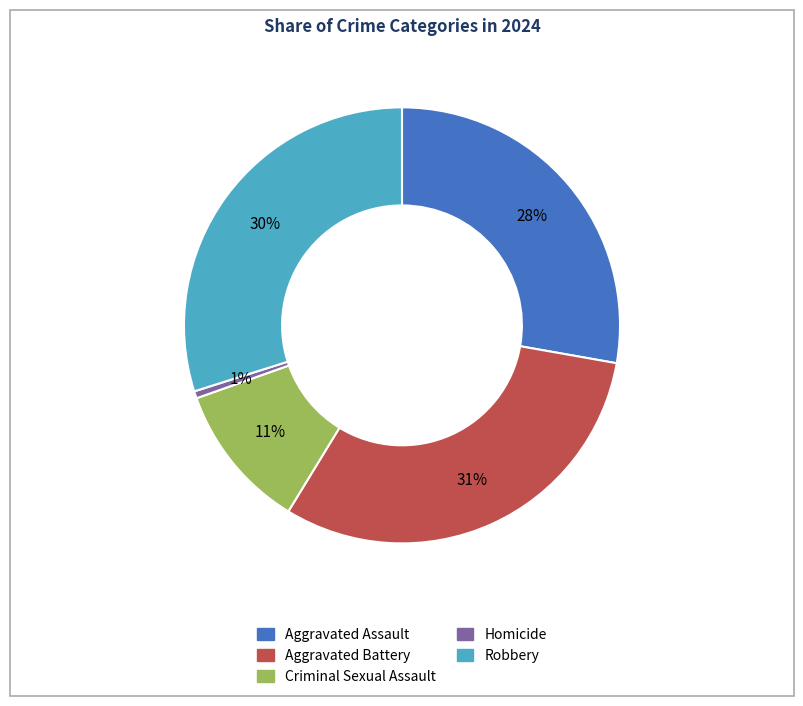

Which slice is the smallest?

Homicide